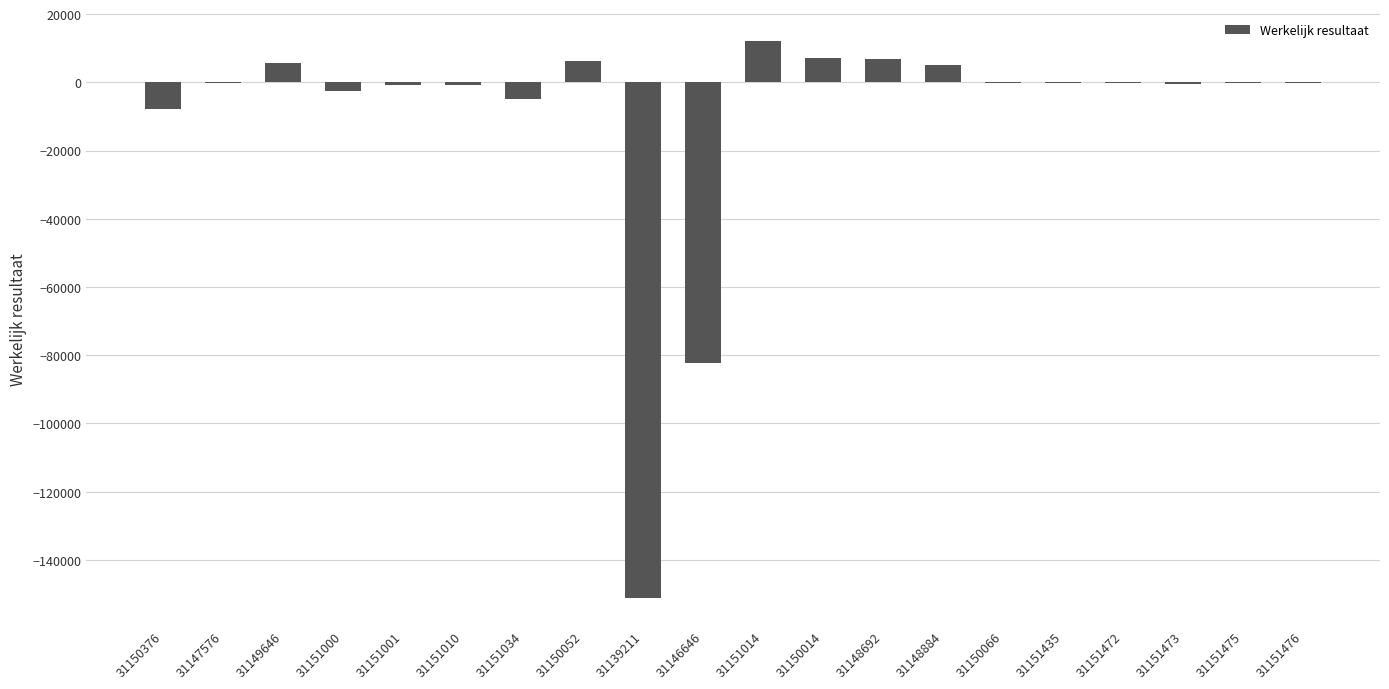

What value does the data have at 31150014?

7226